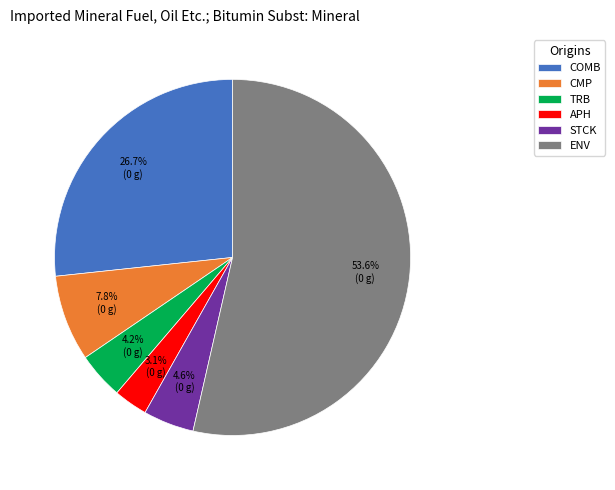

To the nearest percent, what portion does TRB represent?

4%